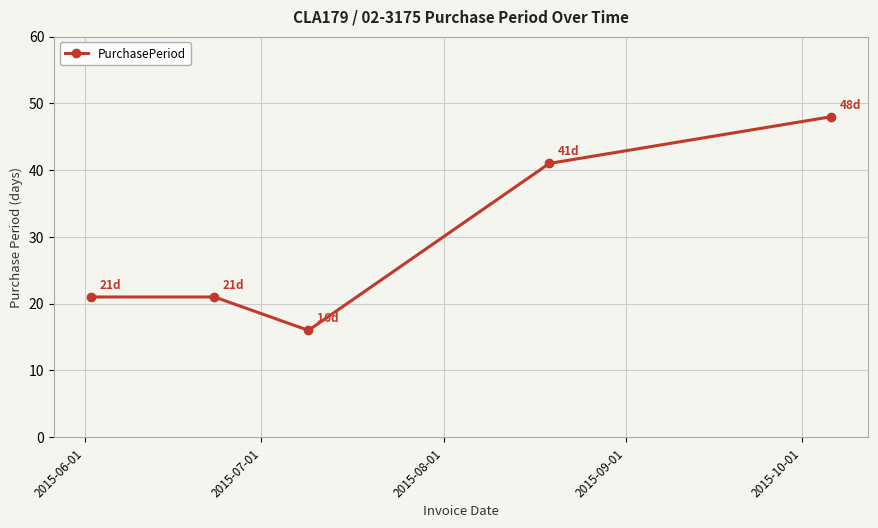

What is the smallest value displayed?

16